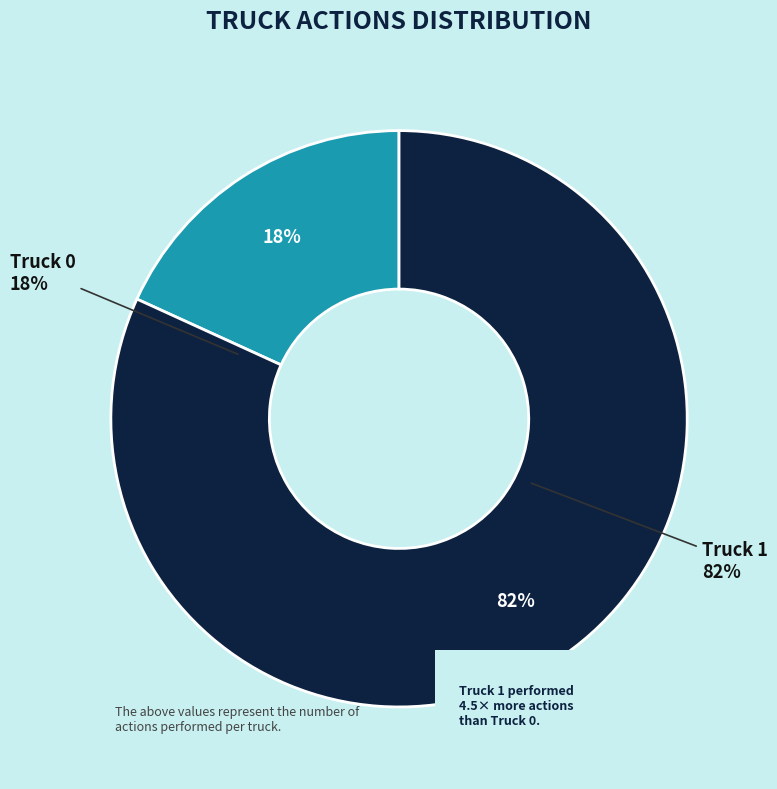

To the nearest percent, what is the difference between the largest and smallest slice percentages?

64%